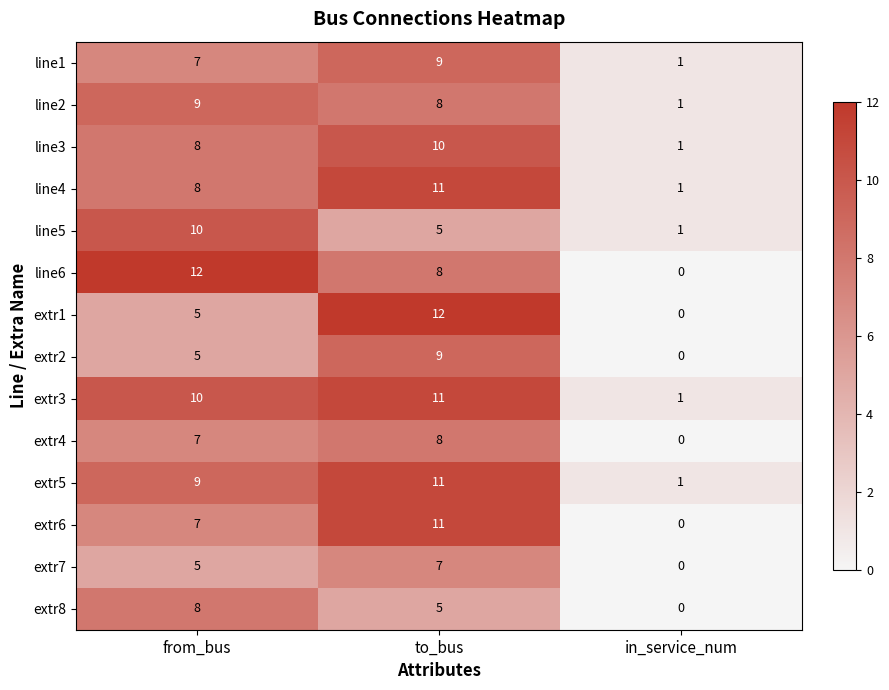

At which category is the sum across all series the highest?

to_bus